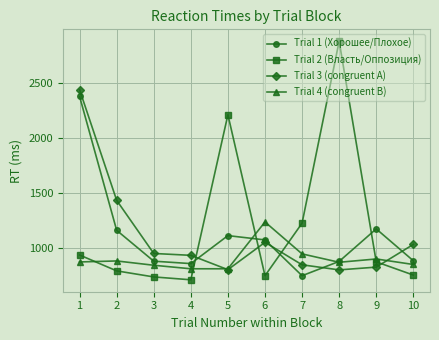

What is the total value across all series at 8?

5425